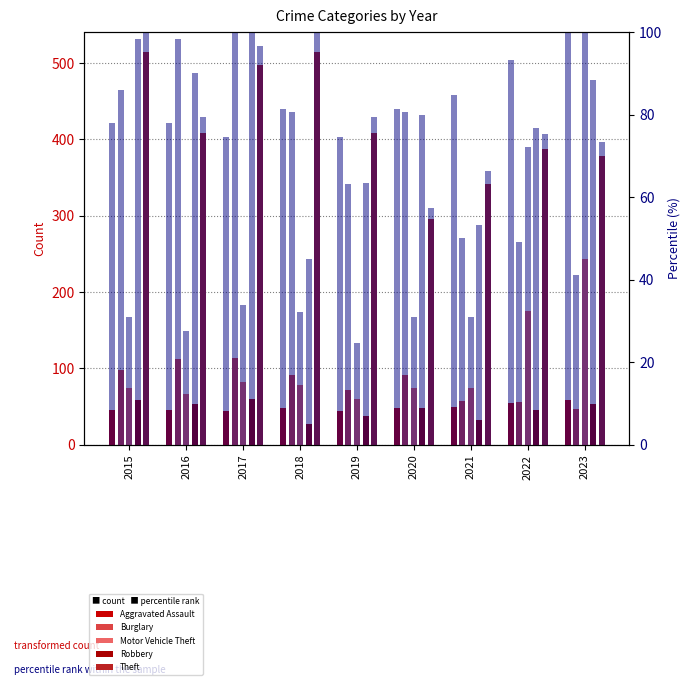

What value does the Theft series have at 2022, to the nearest 50?

400